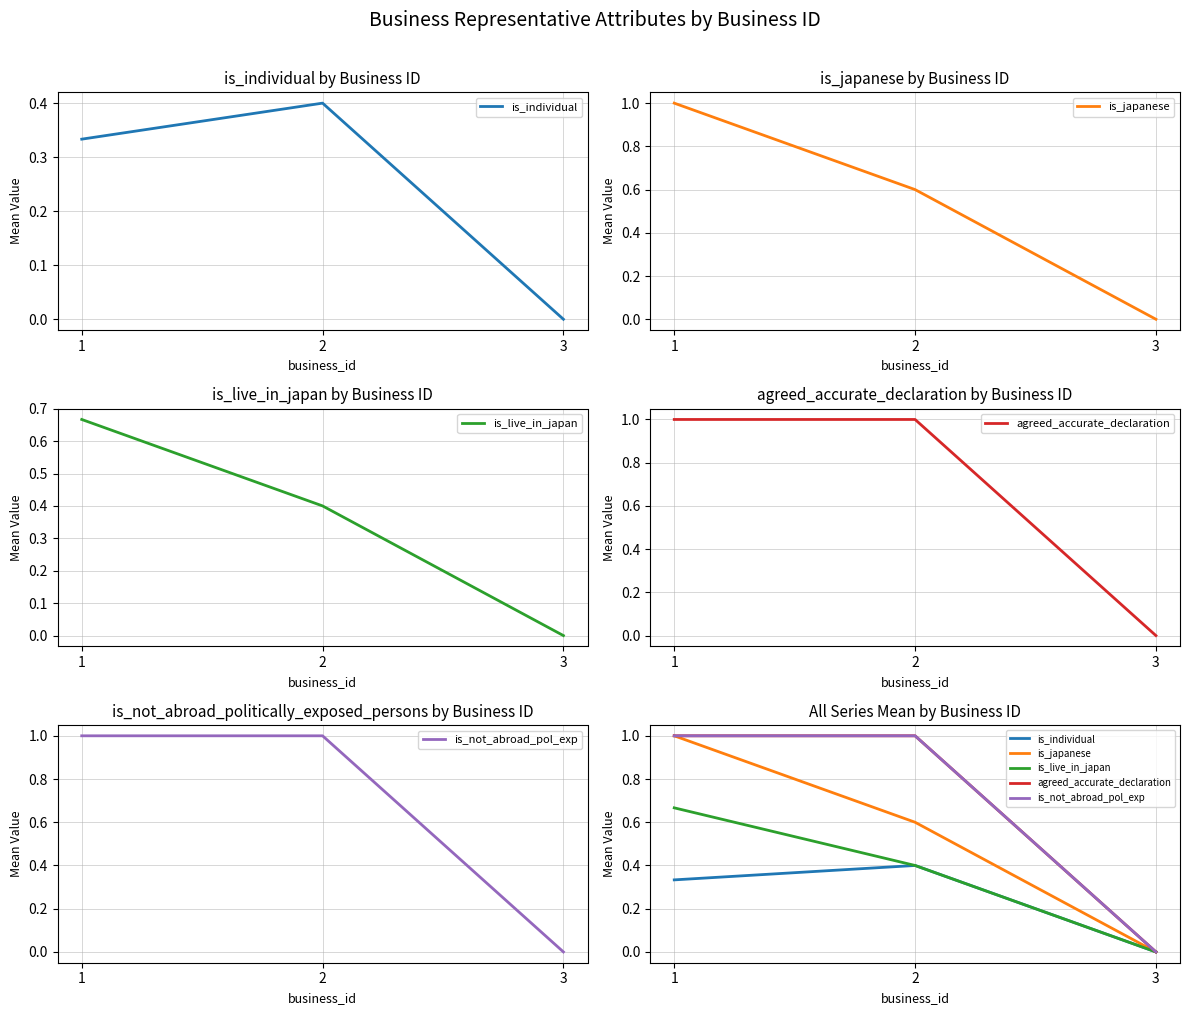

Reading left to right, what are all the values shown in this chart?

is_individual: 1=0.3	2=0.4	3=0.0
is_japanese: 1=1.0	2=0.6	3=0.0
is_live_in_japan: 1=0.7	2=0.4	3=0.0
agreed_accurate_declaration: 1=1.0	2=1.0	3=0.0
is_not_abroad_pol_exp: 1=1.0	2=1.0	3=0.0